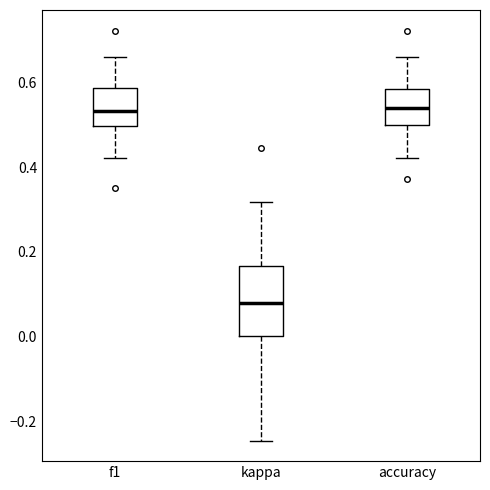

Reading left to right, read every box against the y-axis: the position of its median line, the range the box covers, and the ends of its whiskers. The values are not printed on the chart, so give them approximately, as read against the axis.

f1: median 0.54, box 0.50 to 0.58, whiskers 0.42 to 0.66
kappa: median 0.08, box 0.00 to 0.16, whiskers -0.24 to 0.32
accuracy: median 0.54, box 0.50 to 0.58, whiskers 0.42 to 0.66